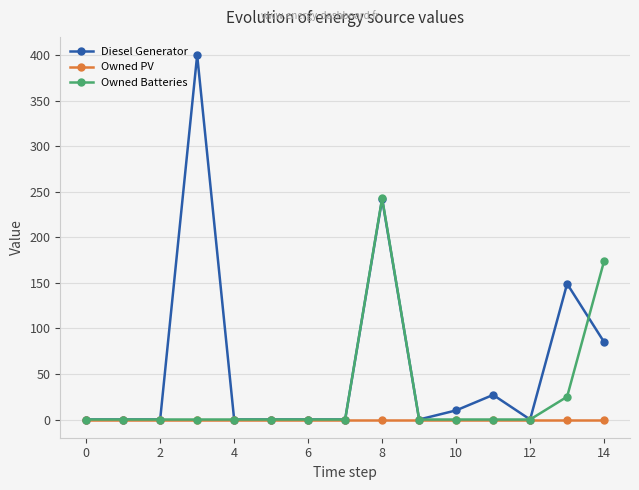

What are all the series names shown in the legend?

Diesel Generator, Owned PV, Owned Batteries